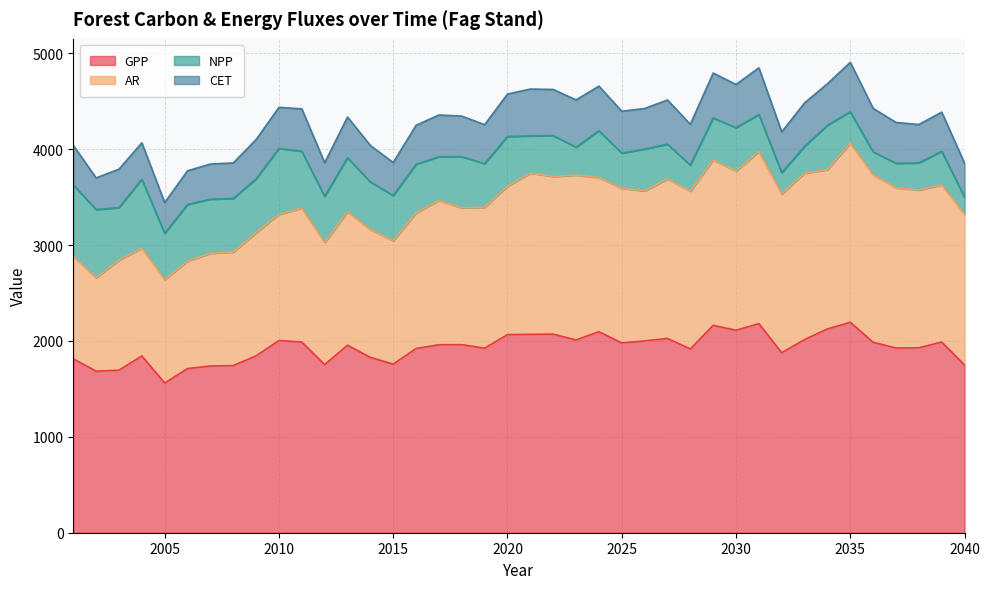

Reading left to right, extract all data points from this chart.

GPP: 2001=1813.9	2002=1685.4	2003=1695.6	2004=1843.8	2005=1561.4	2006=1712.0	2007=1739.5	2008=1743.0	2009=1845.4	2010=2004.2	2011=1989.3	2012=1753.9	2013=1955.5	2014=1829.4	2015=1758.5	2016=1921.4	2017=1960.7	2018=1961.4	2019=1924.6	2020=2066.4	2021=2069.6	2022=2071.2	2023=2010.6	2024=2096.6	2025=1979.5	2026=2001.0	2027=2026.4	2028=1917.2	2029=2163.1	2030=2112.1	2031=2180.9	2032=1877.5	2033=2015.0	2034=2125.4	2035=2194.9	2036=1986.7	2037=1926.7	2038=1928.8	2039=1989.0	2040=1750.0
AR: 2001=1068.2	2002=974.1	2003=1147.7	2004=1123.7	2005=1079.0	2006=1121.6	2007=1174.3	2008=1185.1	2009=1283.7	2010=1315.8	2011=1396.3	2012=1272.2	2013=1391.5	2014=1332.4	2015=1286.2	2016=1415.2	2017=1504.3	2018=1426.9	2019=1470.2	2020=1547.2	2021=1681.7	2022=1644.6	2023=1719.4	2024=1609.0	2025=1613.9	2026=1563.9	2027=1663.3	2028=1645.0	2029=1725.7	2030=1658.3	2031=1795.5	2032=1656.1	2033=1735.9	2034=1661.3	2035=1867.9	2036=1746.6	2037=1671.1	2038=1645.7	2039=1639.1	2040=1572.2
NPP: 2001=745.8	2002=711.3	2003=547.9	2004=720.0	2005=482.4	2006=590.4	2007=565.2	2008=558.0	2009=561.7	2010=688.4	2011=593.0	2012=481.6	2013=564.0	2014=496.9	2015=472.3	2016=506.2	2017=456.5	2018=534.5	2019=454.4	2020=519.2	2021=387.9	2022=426.6	2023=291.2	2024=487.7	2025=365.6	2026=437.1	2027=363.1	2028=272.2	2029=437.4	2030=453.8	2031=385.4	2032=221.4	2033=279.1	2034=464.2	2035=327.0	2036=240.0	2037=255.7	2038=283.1	2039=349.9	2040=177.8
CET: 2001=412.7	2002=330.1	2003=401.0	2004=379.6	2005=321.0	2006=351.3	2007=366.5	2008=371.3	2009=409.9	2010=428.6	2011=442.9	2012=351.7	2013=425.0	2014=380.5	2015=344.4	2016=406.9	2017=435.6	2018=422.9	2019=406.9	2020=442.9	2021=488.6	2022=481.1	2023=493.7	2024=465.0	2025=437.5	2026=422.9	2027=461.1	2028=425.6	2029=468.2	2030=451.3	2031=487.4	2032=426.0	2033=453.5	2034=432.5	2035=516.6	2036=453.0	2037=425.9	2038=400.5	2039=409.2	2040=354.2